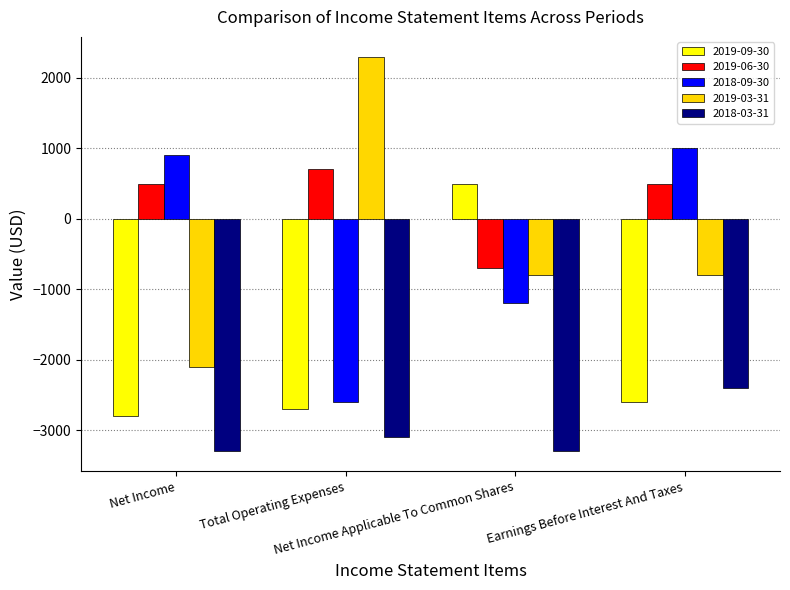

What position from the left is Net Income?

1